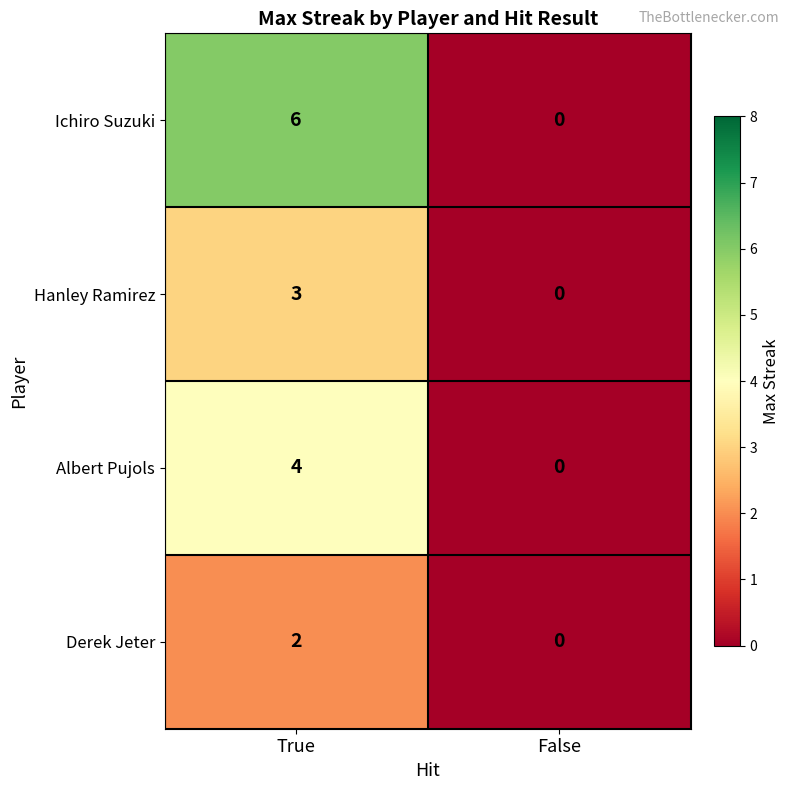

Is it true that Derek Jeter equals 2 at True?

True